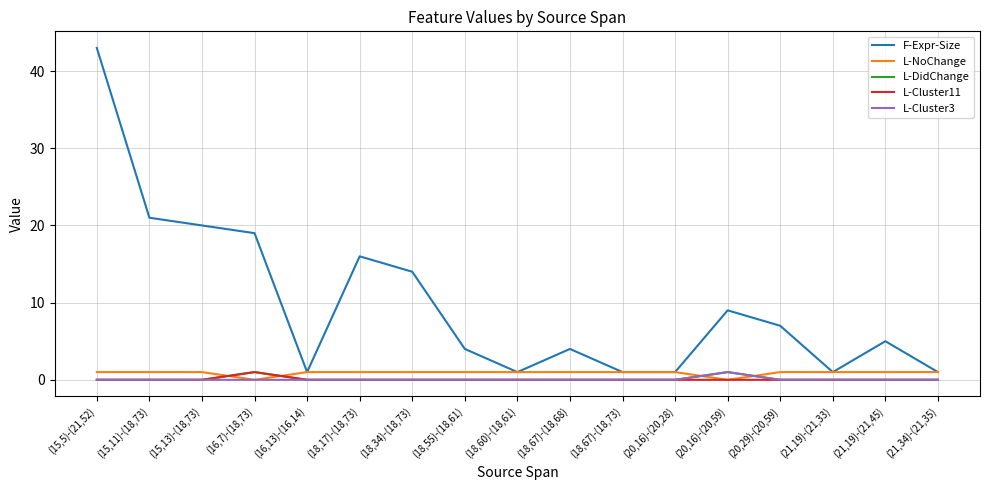

Reading left to right, transcribe all the data shown in this chart.

F-Expr-Size: (15,5)-(21,52)=43	(15,11)-(18,73)=21	(15,13)-(18,73)=20	(16,7)-(18,73)=19	(16,13)-(16,14)=1	(18,17)-(18,73)=16	(18,34)-(18,73)=14	(18,55)-(18,61)=4	(18,60)-(18,61)=1	(18,67)-(18,68)=4	(18,67)-(18,73)=1	(20,16)-(20,28)=1	(20,16)-(20,59)=9	(20,29)-(20,59)=7	(21,19)-(21,33)=1	(21,19)-(21,45)=5	(21,34)-(21,35)=1
L-NoChange: (15,5)-(21,52)=1	(15,11)-(18,73)=1	(15,13)-(18,73)=1	(16,7)-(18,73)=0	(16,13)-(16,14)=1	(18,17)-(18,73)=1	(18,34)-(18,73)=1	(18,55)-(18,61)=1	(18,60)-(18,61)=1	(18,67)-(18,68)=1	(18,67)-(18,73)=1	(20,16)-(20,28)=1	(20,16)-(20,59)=0	(20,29)-(20,59)=1	(21,19)-(21,33)=1	(21,19)-(21,45)=1	(21,34)-(21,35)=1
L-DidChange: (15,5)-(21,52)=0	(15,11)-(18,73)=0	(15,13)-(18,73)=0	(16,7)-(18,73)=1	(16,13)-(16,14)=0	(18,17)-(18,73)=0	(18,34)-(18,73)=0	(18,55)-(18,61)=0	(18,60)-(18,61)=0	(18,67)-(18,68)=0	(18,67)-(18,73)=0	(20,16)-(20,28)=0	(20,16)-(20,59)=1	(20,29)-(20,59)=0	(21,19)-(21,33)=0	(21,19)-(21,45)=0	(21,34)-(21,35)=0
L-Cluster11: (15,5)-(21,52)=0	(15,11)-(18,73)=0	(15,13)-(18,73)=0	(16,7)-(18,73)=1	(16,13)-(16,14)=0	(18,17)-(18,73)=0	(18,34)-(18,73)=0	(18,55)-(18,61)=0	(18,60)-(18,61)=0	(18,67)-(18,68)=0	(18,67)-(18,73)=0	(20,16)-(20,28)=0	(20,16)-(20,59)=0	(20,29)-(20,59)=0	(21,19)-(21,33)=0	(21,19)-(21,45)=0	(21,34)-(21,35)=0
L-Cluster3: (15,5)-(21,52)=0	(15,11)-(18,73)=0	(15,13)-(18,73)=0	(16,7)-(18,73)=0	(16,13)-(16,14)=0	(18,17)-(18,73)=0	(18,34)-(18,73)=0	(18,55)-(18,61)=0	(18,60)-(18,61)=0	(18,67)-(18,68)=0	(18,67)-(18,73)=0	(20,16)-(20,28)=0	(20,16)-(20,59)=1	(20,29)-(20,59)=0	(21,19)-(21,33)=0	(21,19)-(21,45)=0	(21,34)-(21,35)=0